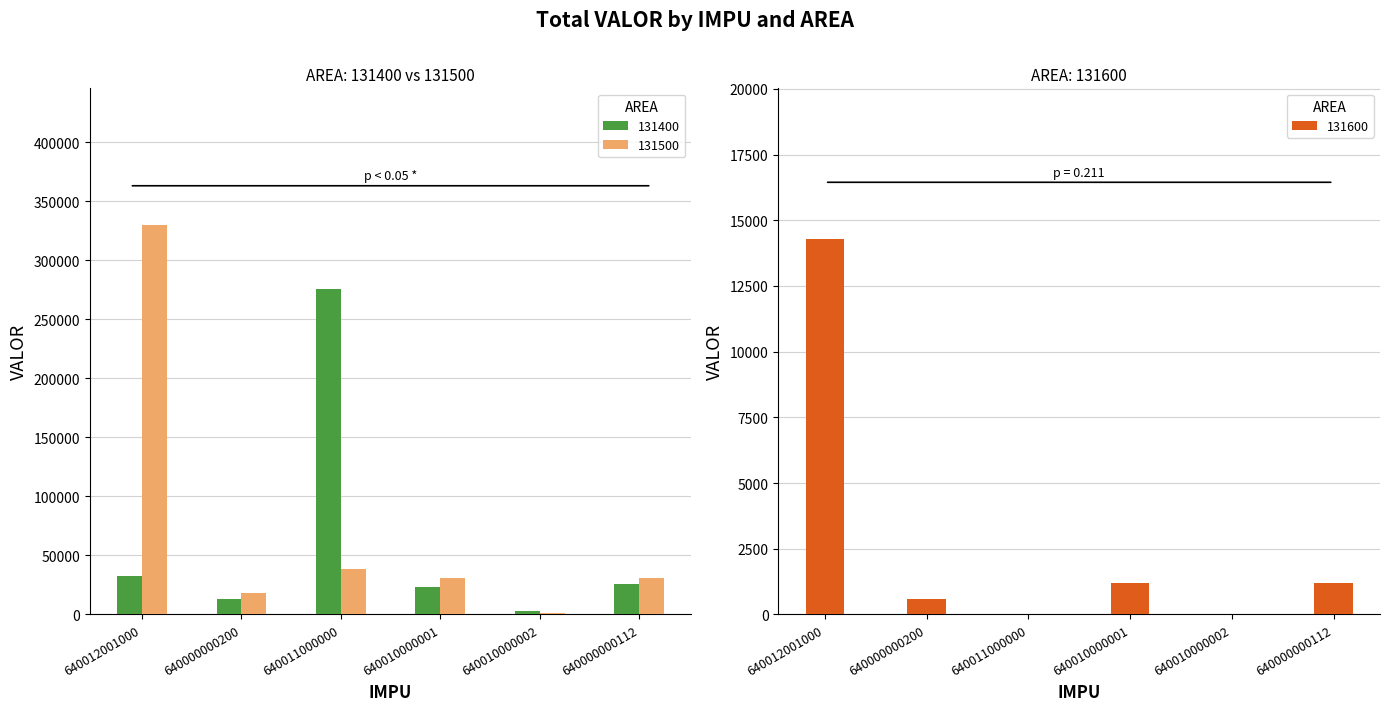

What is the difference between the second highest and second lowest values in the 131400 series?

19935